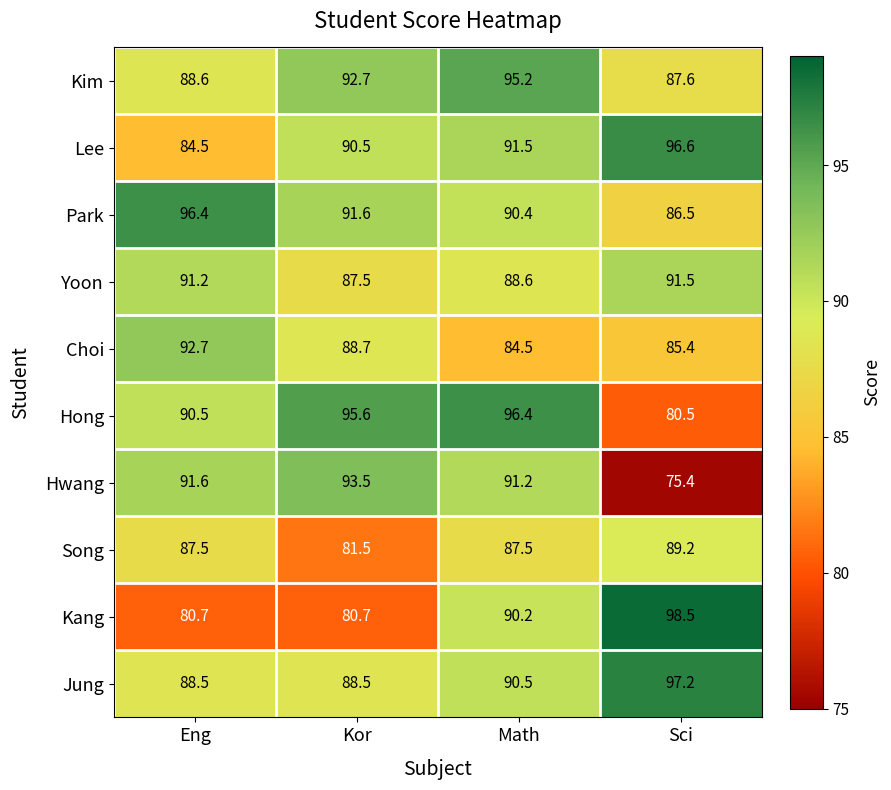

How many distinct data groups are displayed?

10